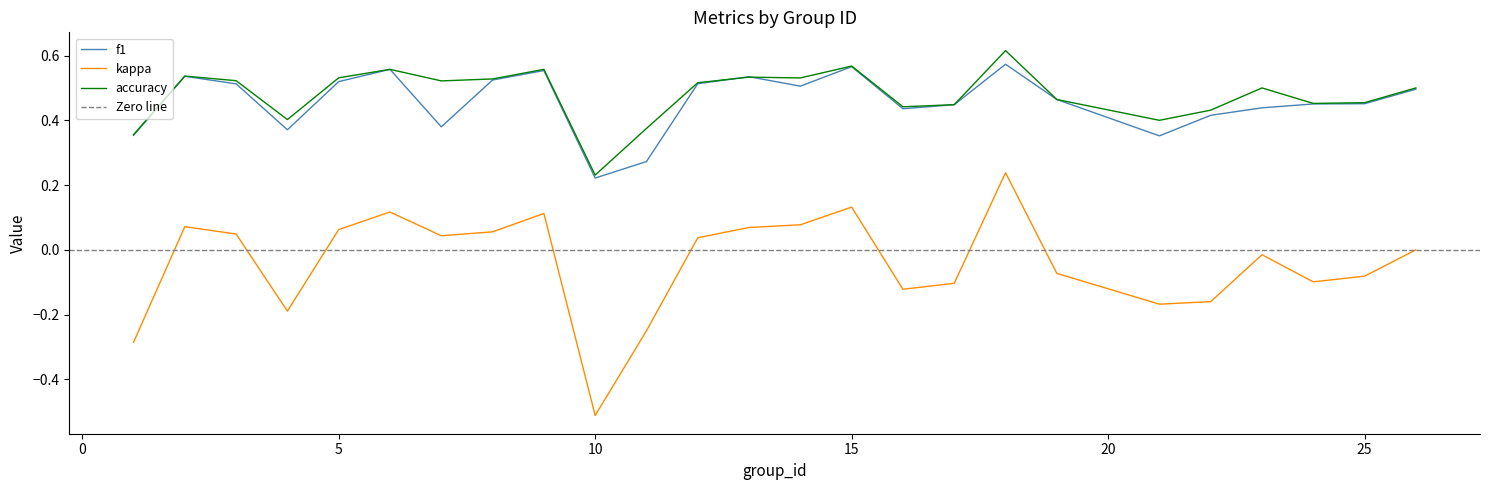

Where do f1 and accuracy first cross each other?

12 and 13